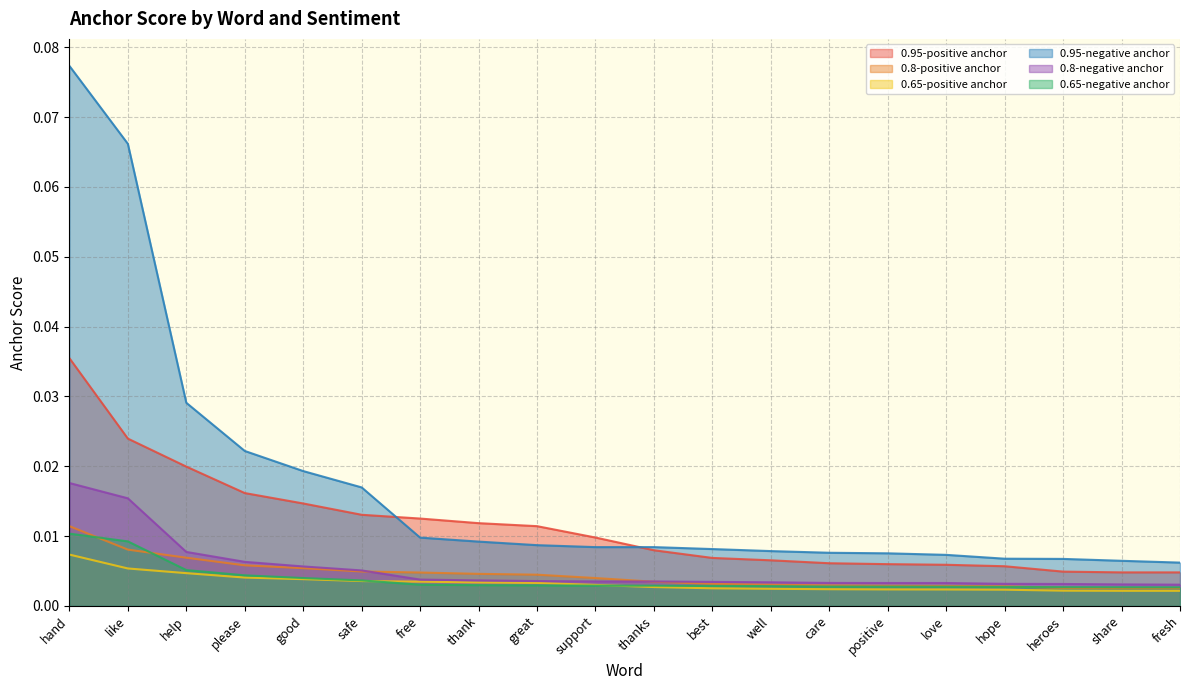

True or false: 0.8-positive anchor and 0.95-positive anchor intersect in this chart.

False